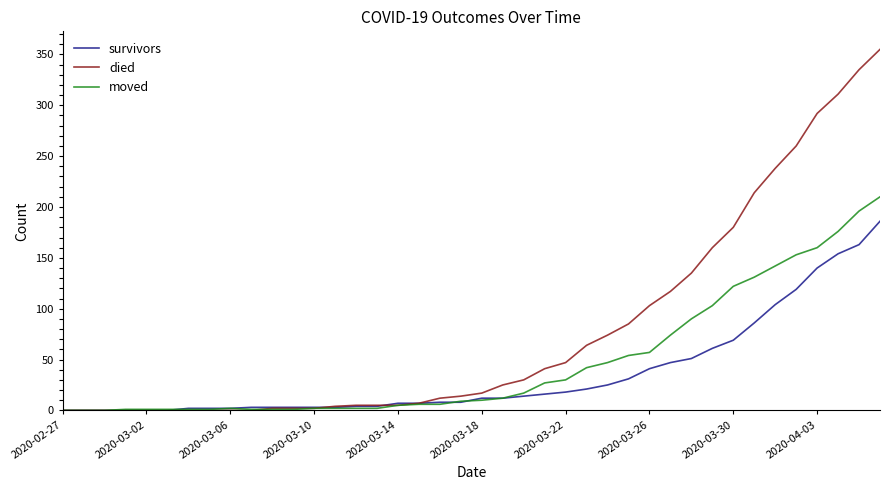

List the series in order of their overall mean, highest first.

died, moved, survivors